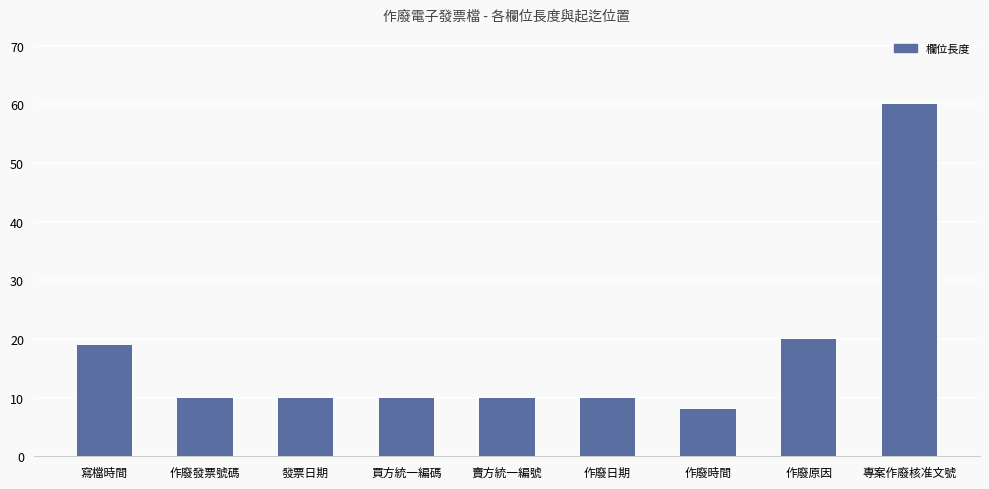

The value at 買方統一編碼 is 10. True or false?

True